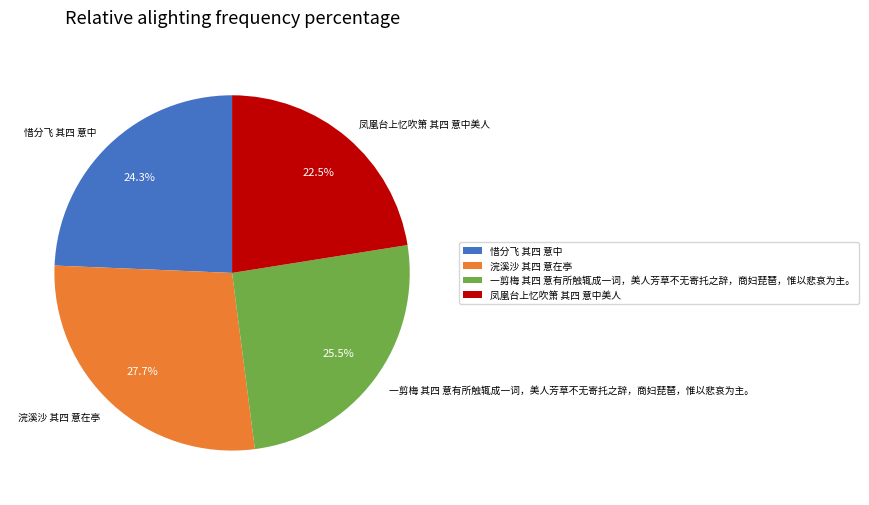

Which category has the smallest portion of the pie?

凤凰台上忆吹箫 其四 意中美人